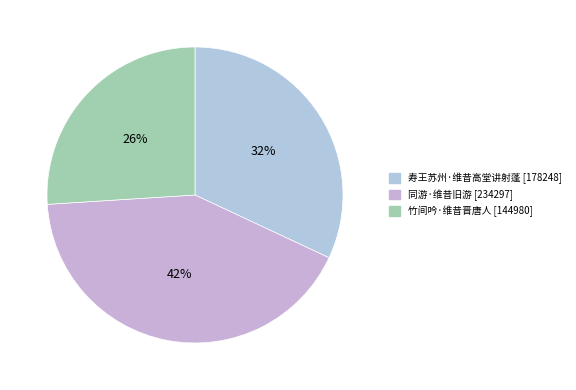

Count the number of slices in the pie.

3